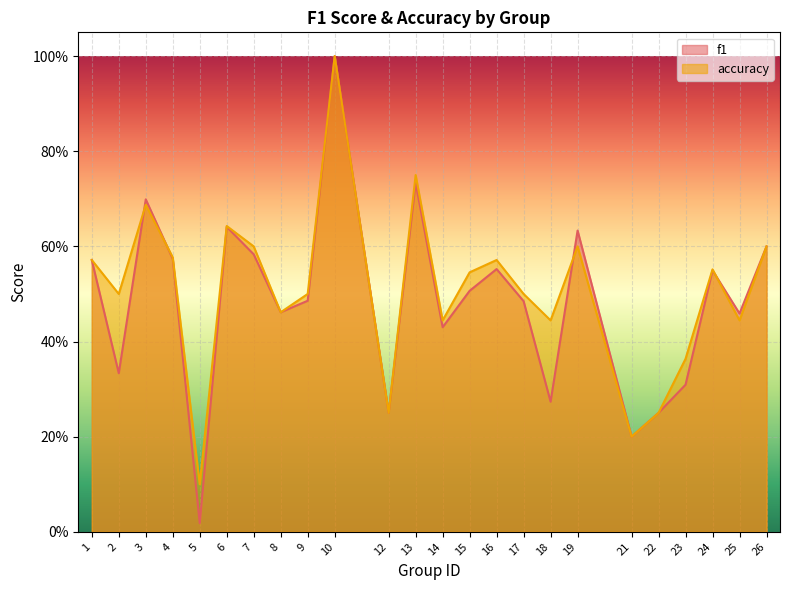

At which category does the chart reach its minimum across all series?

5